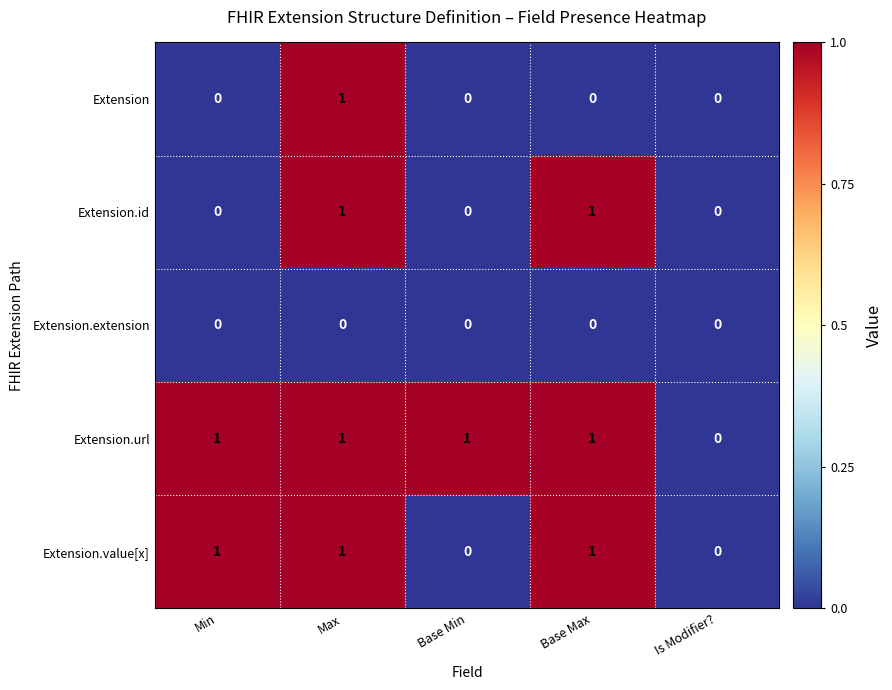

Which series has the largest total across all categories?

Extension.url